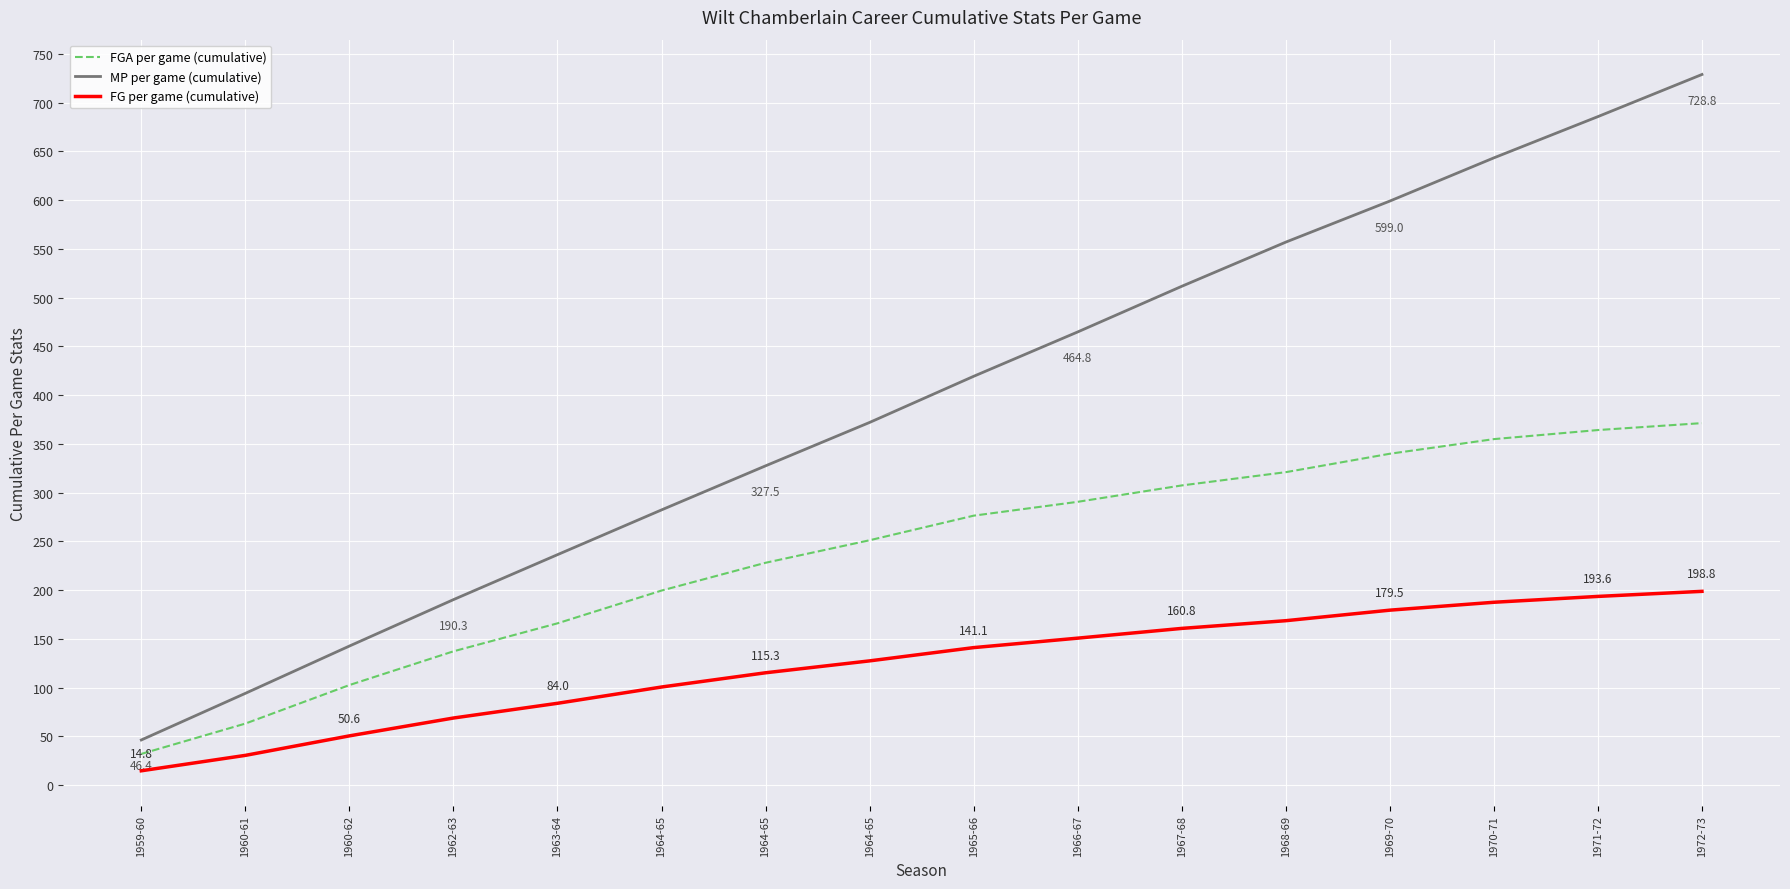

Reading left to right, what are all the values shown in this chart?

FGA per game (cumulative): 32.1	63.2	102.7	137.3	166.0	199.6	228.1	251.2	276.4	290.6	307.4	321.0	339.9	354.9	364.2	371.3
MP per game (cumulative): 46.4	94.2	142.7	190.3	236.4	282.3	327.5	372.0	419.3	464.8	511.6	556.9	599.0	643.3	685.6	728.8
FG per game (cumulative): 14.8	30.6	50.6	68.9	84.0	100.7	115.3	127.5	141.1	150.8	160.8	168.7	179.5	187.6	193.6	198.8